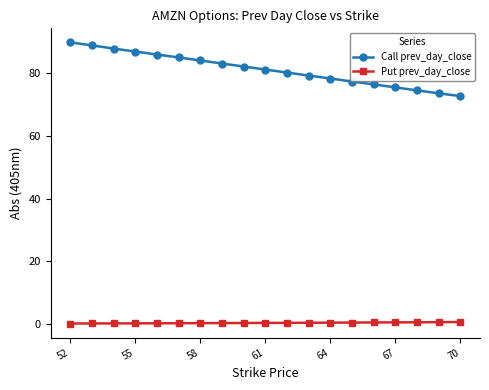

Which series has the widest spread of values?

Call prev_day_close